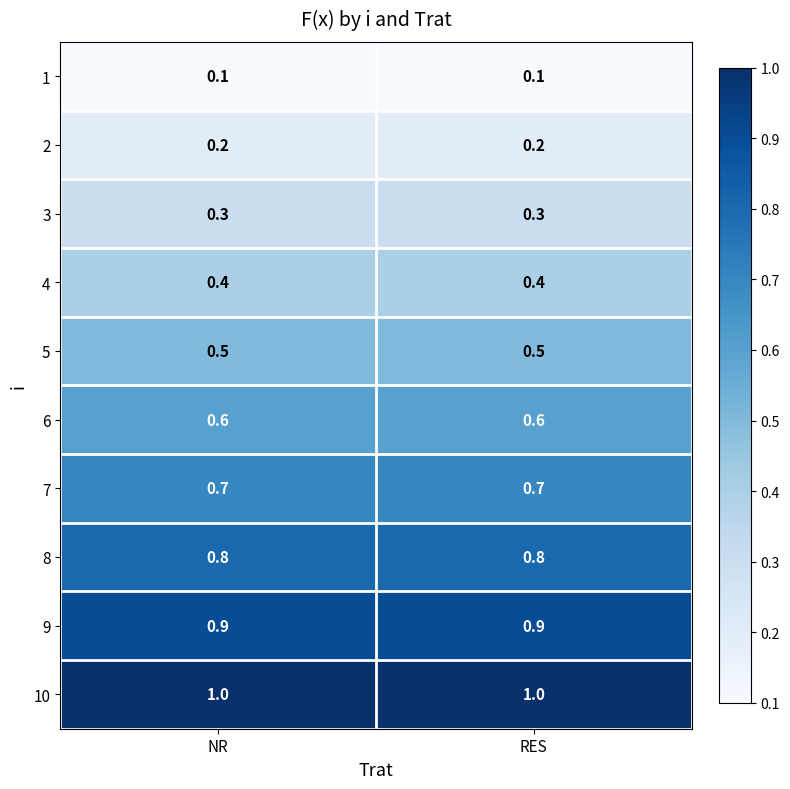

What is the minimum value for 9?

0.9